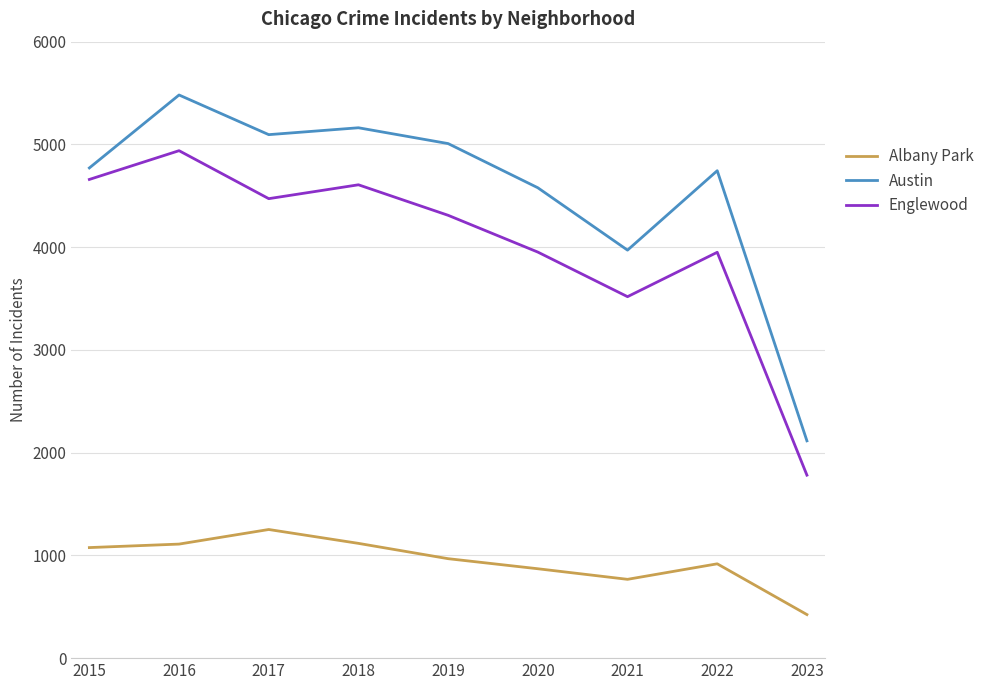

List the series in order of their peak value, highest first.

Austin, Englewood, Albany Park